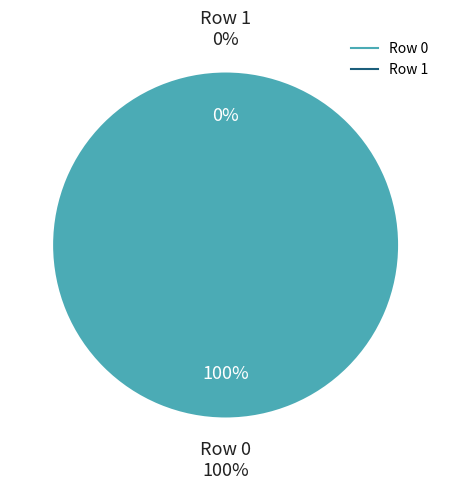

How many segments does this pie chart have?

2